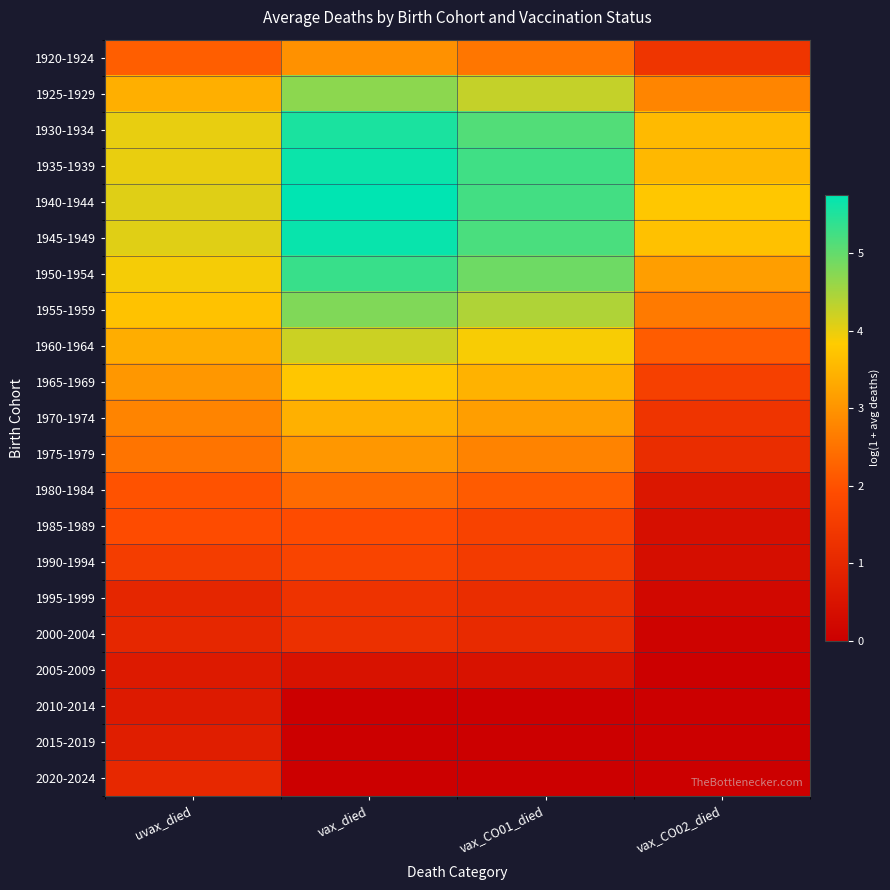

At how many categories does at least one series exceed 1?

4